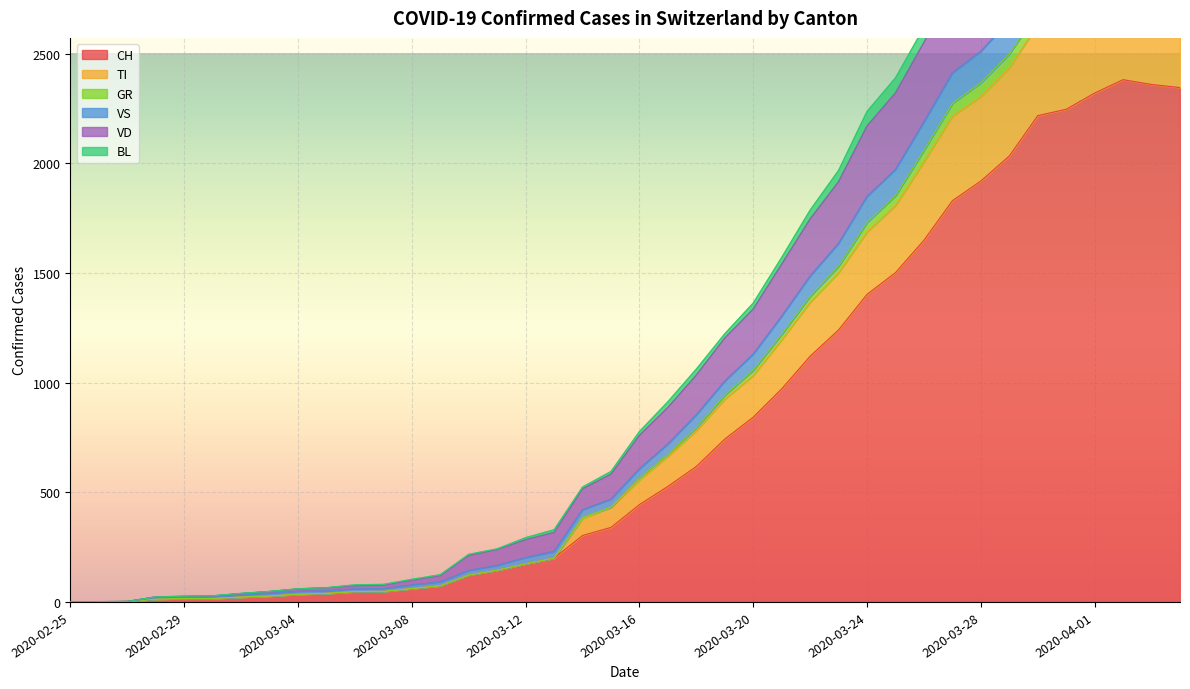

What are all the series names shown in the legend?

CH, TI, GR, VS, VD, BL